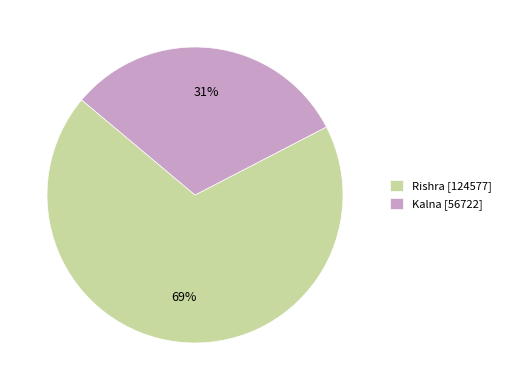

Does any single category account for the majority?

Yes